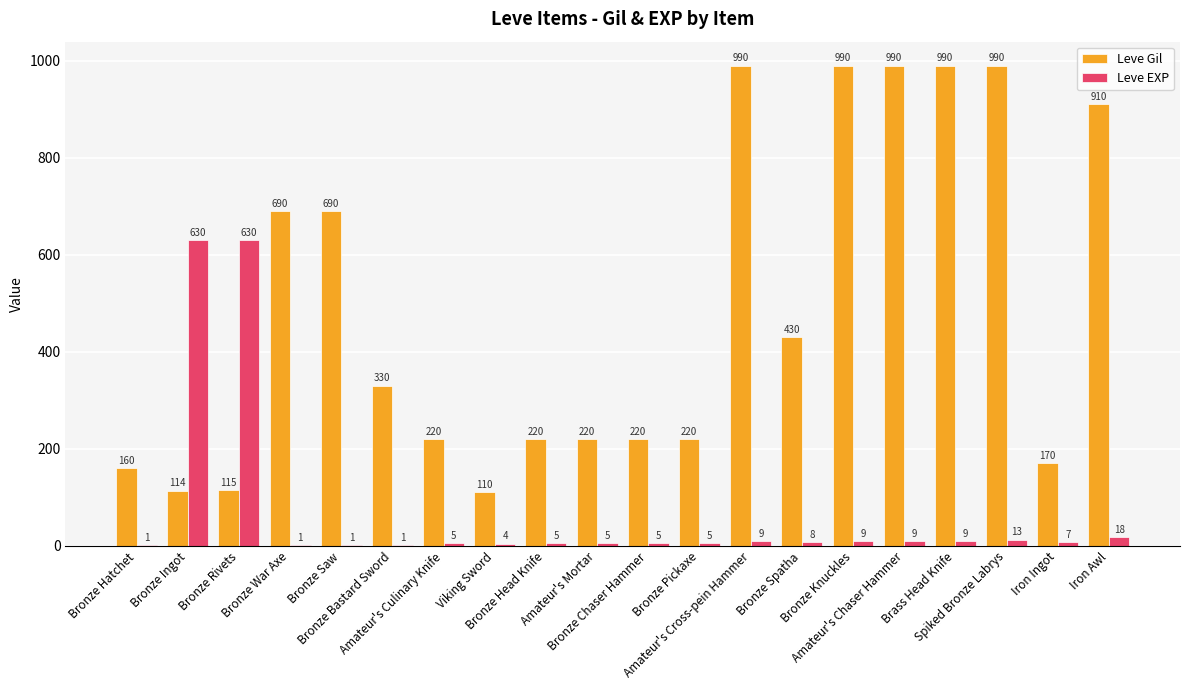

What is the sum of all Leve Gil values?

9769